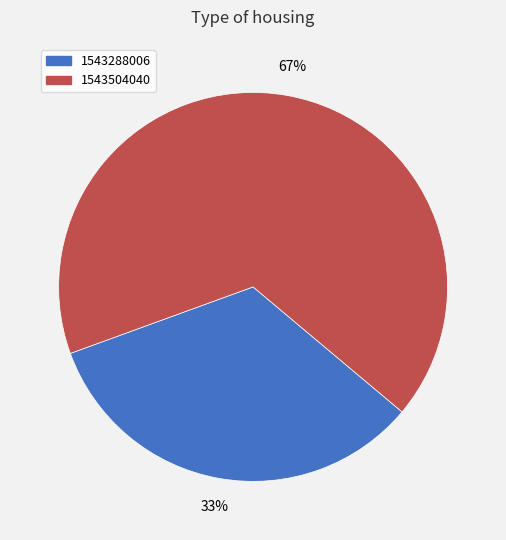

Does 1543504040 represent more than half of the total?

Yes